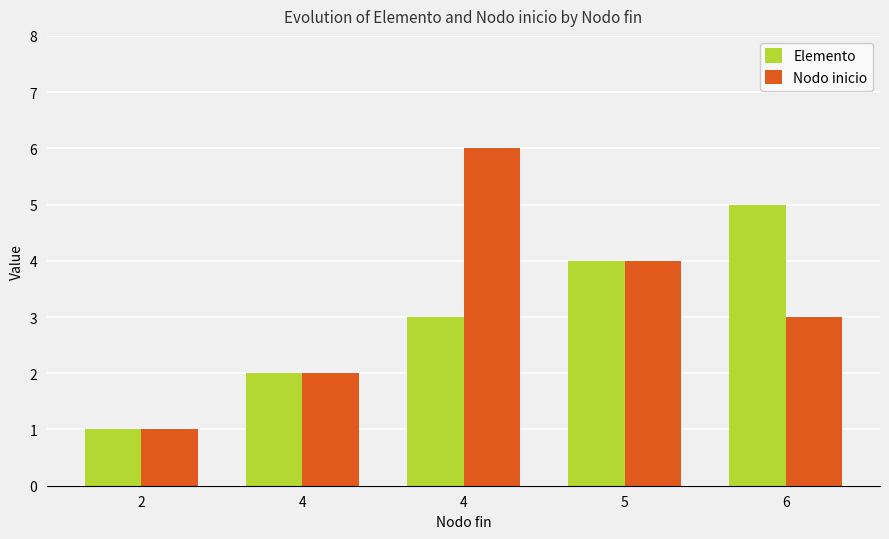

What are all the series names shown in the legend?

Elemento, Nodo inicio